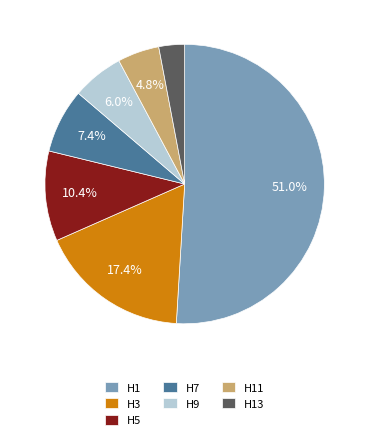

Count the number of slices in the pie.

7